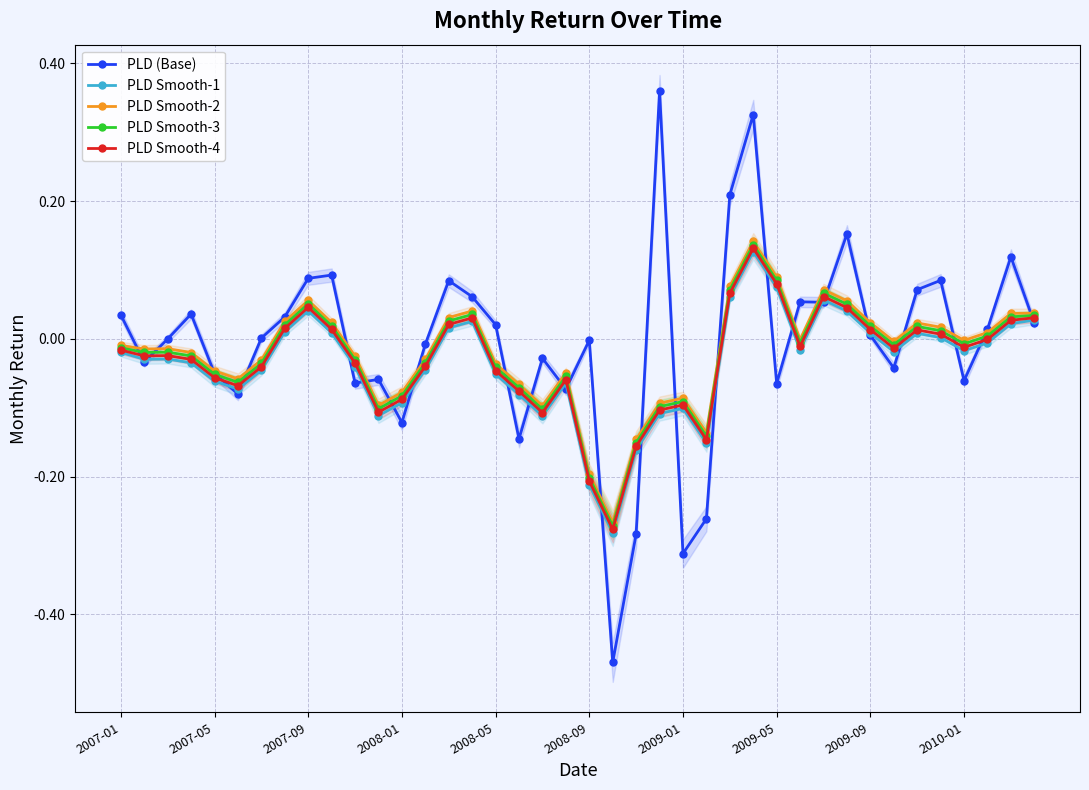

True or false: PLD Smooth-2 has more than 1 interior local peaks.

True